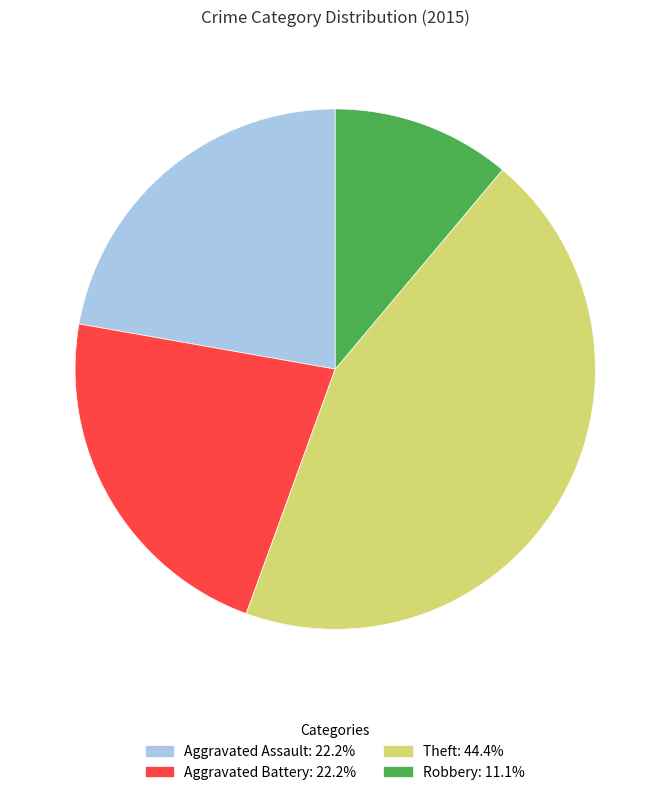

Is there a majority slice in this chart?

No